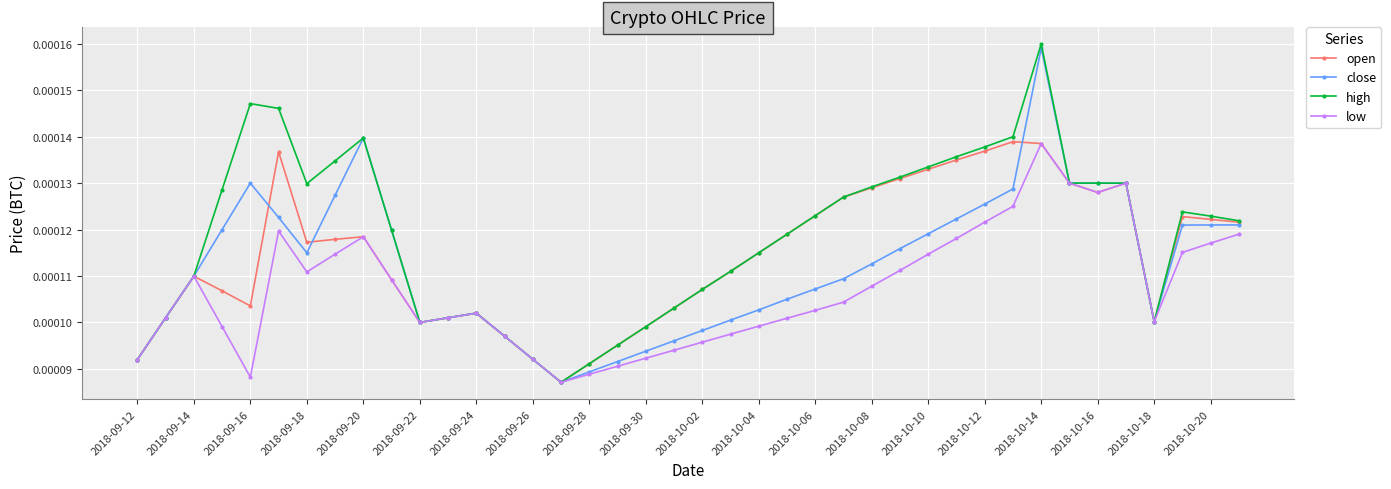

How many open values are between 0 and 1?

40